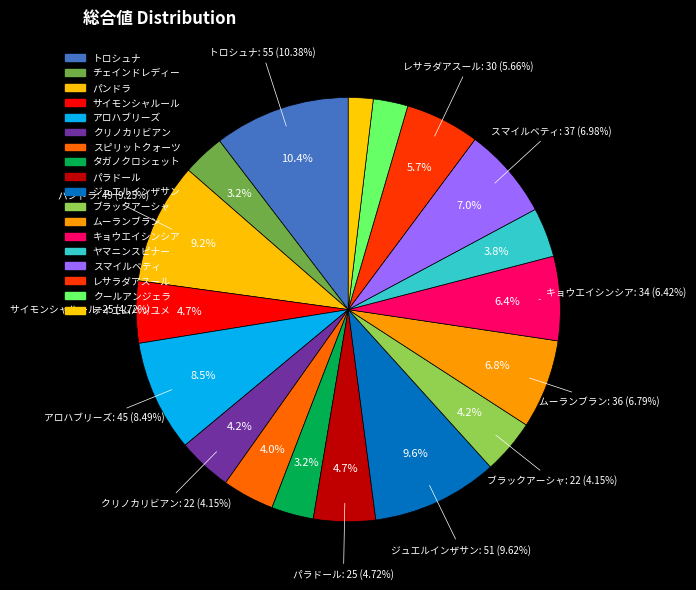

Rank the categories by value from lowest to highest.

テイエムハツユメ, クールアンジェラ, チェインドレディー, タガノクロシェット, ヤマニンスピナー, スピリットクォーツ, クリノカリビアン, ブラックアーシャ, サイモンシャルール, パラドール, レサラダアスール, キョウエイシンシア, ムーランブラン, スマイルベティ, アロハブリーズ, パンドラ, ジュエルインザサン, トロシュナ